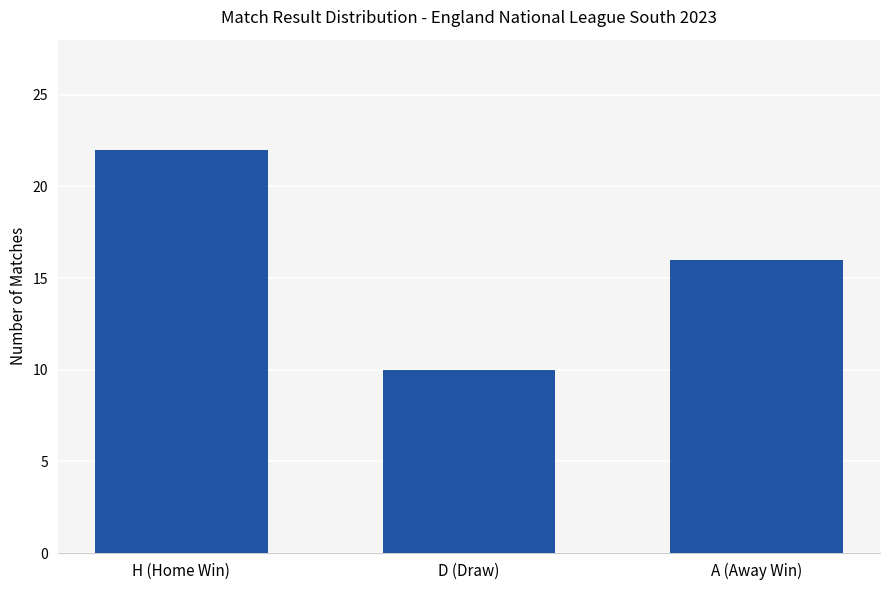

Reading left to right, list all the values displayed in this chart.

H (Home Win)=22	D (Draw)=10	A (Away Win)=16